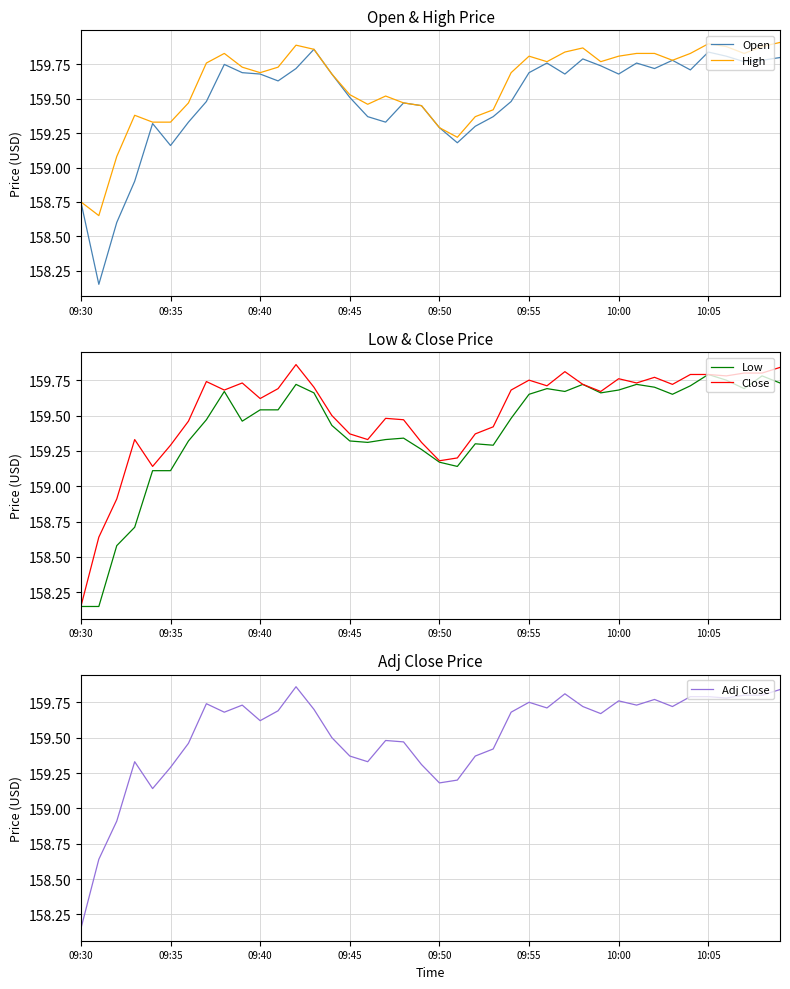

What is the sum of all Close values?

6380.7